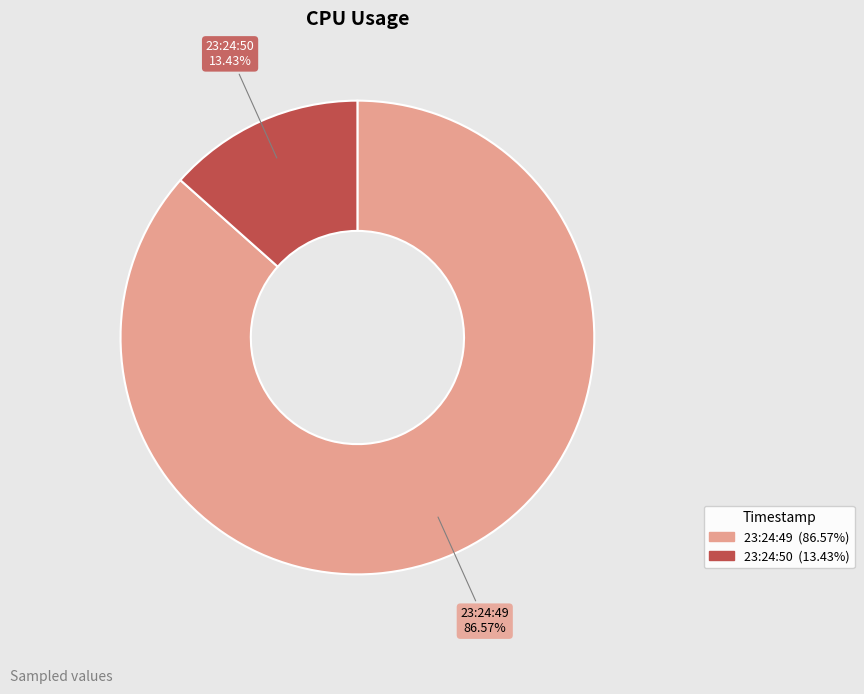

Does 23:24:49 account for over 50% of the chart?

Yes